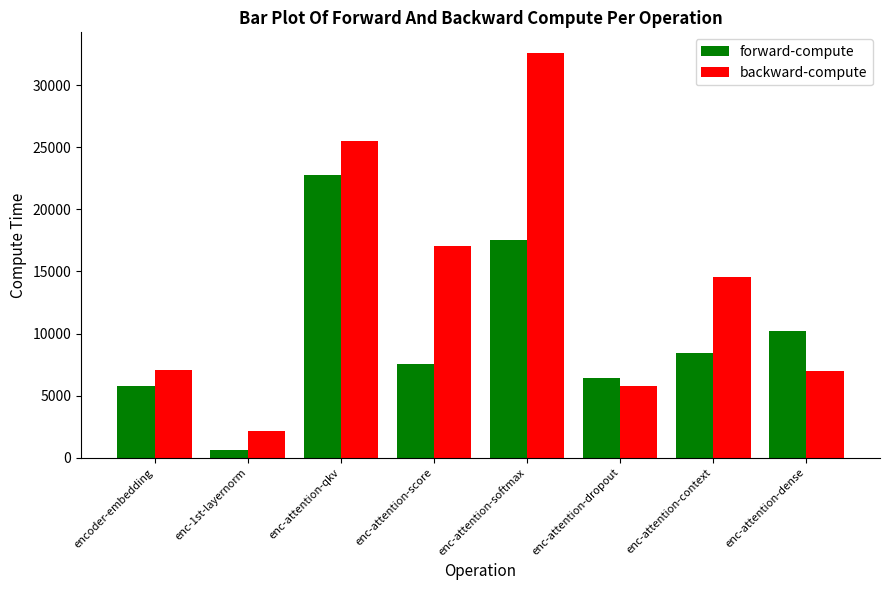

The value of backward-compute at enc-attention-context is 14582.7. True or false?

True